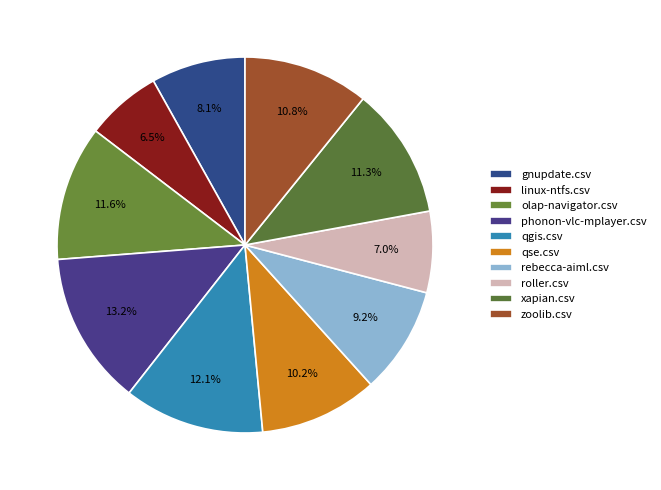

Which has a higher value, linux-ntfs.csv or xapian.csv?

xapian.csv